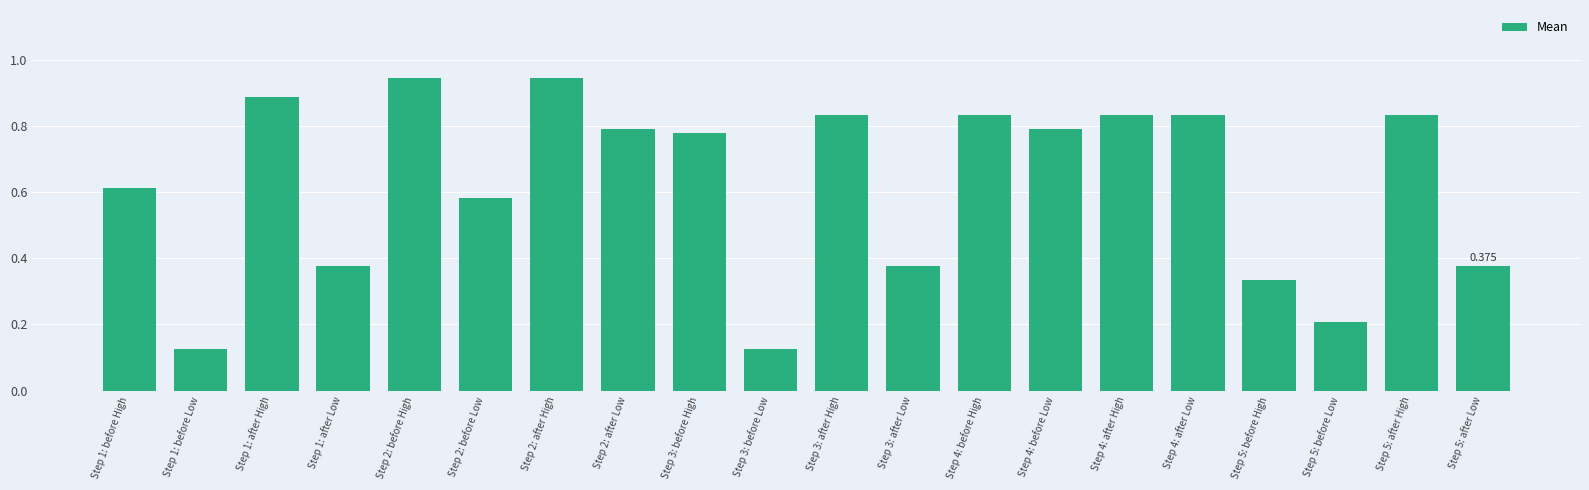

Which category has the lowest value across all series?

Step 1: before Low